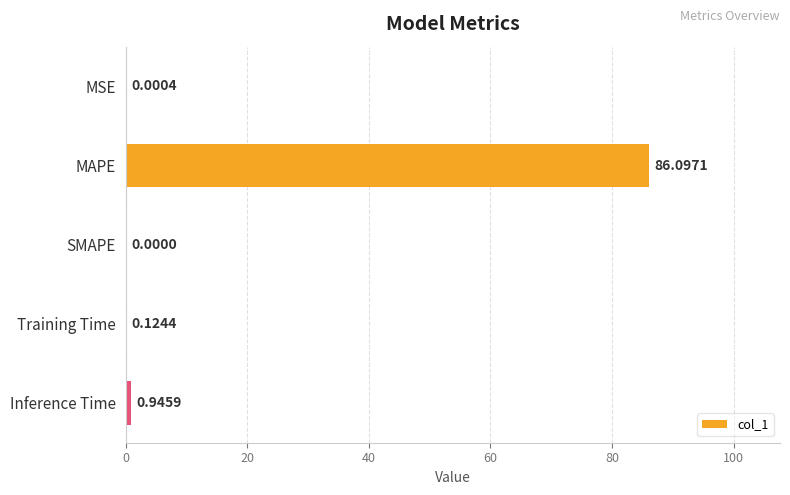

Which category has the highest value across all series?

MAPE